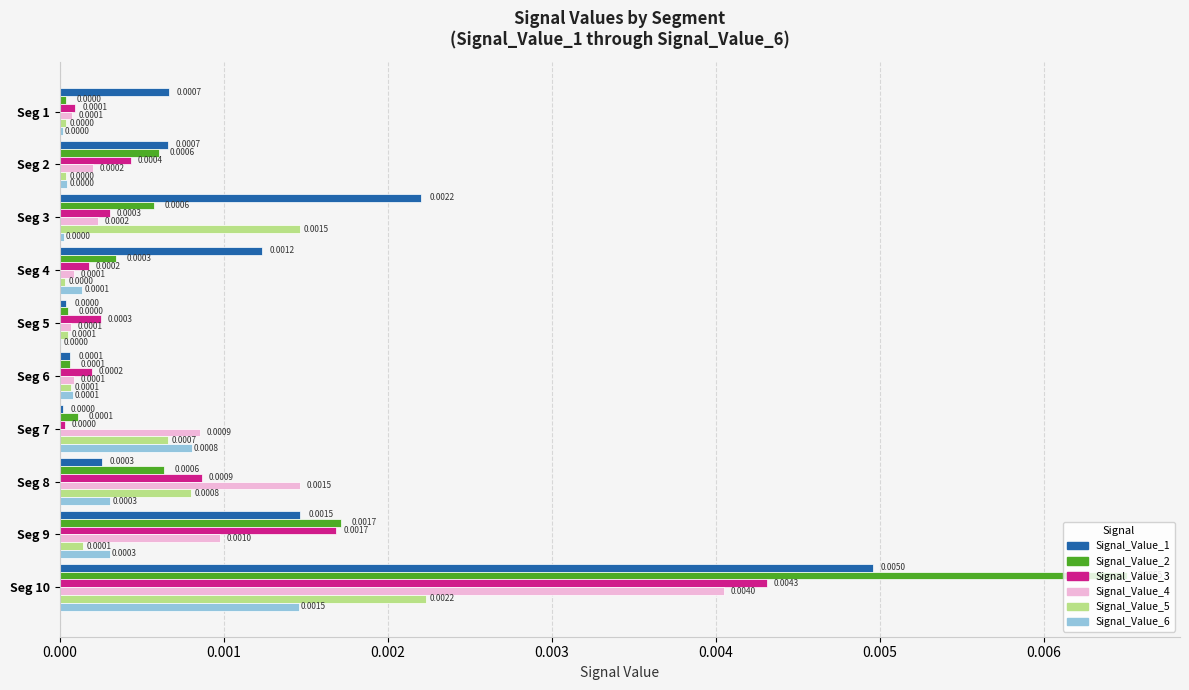

Which series has the largest total across all categories?

Signal_Value_1